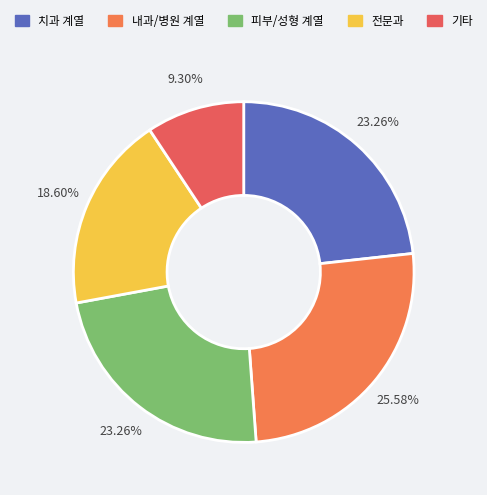

Count the number of slices in the pie.

5